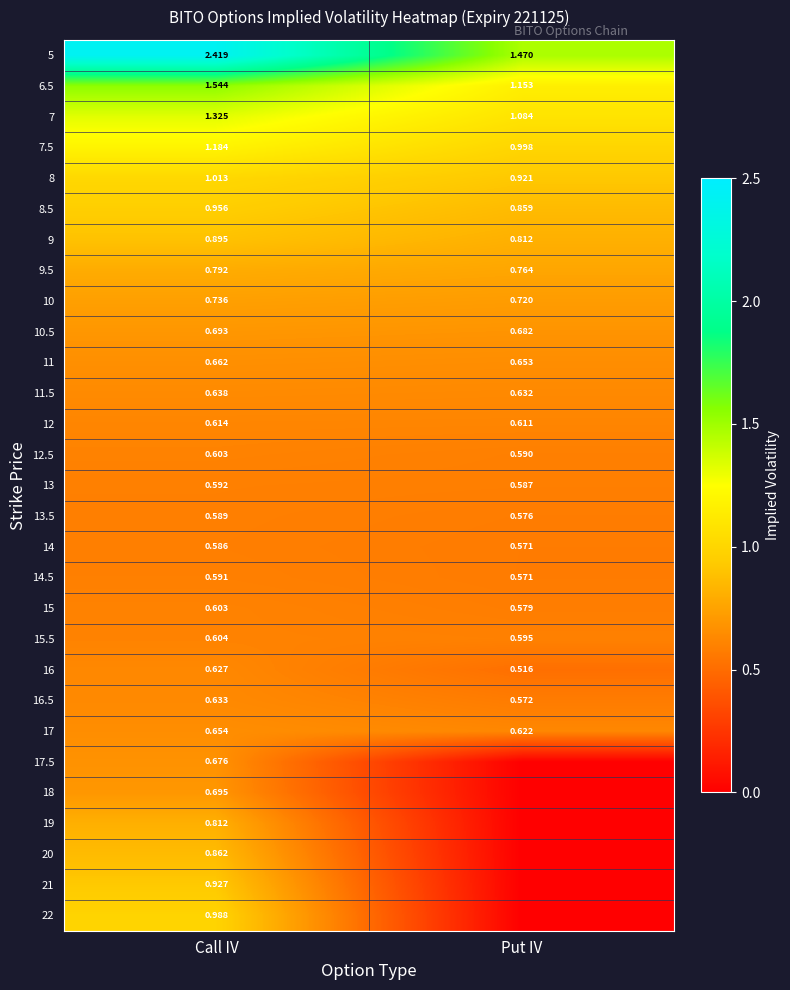

At which label does 9.5 reach its peak?

Call IV